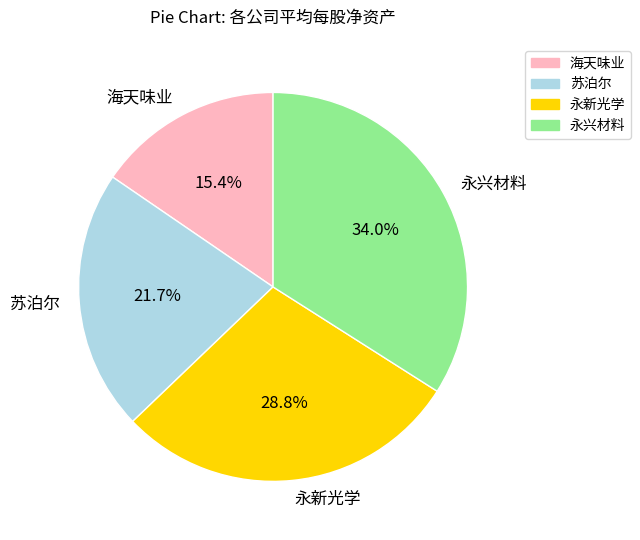

How much of the chart is everything except 永兴材料?

66.0%